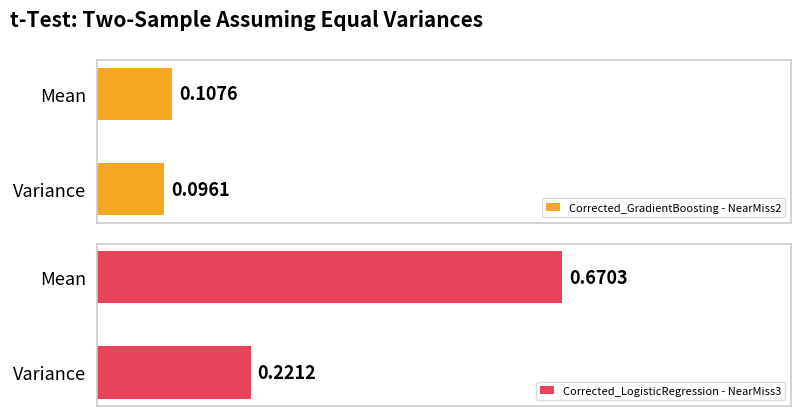

At which label is Corrected_GradientBoosting - NearMiss2 closest to 0?

Variance